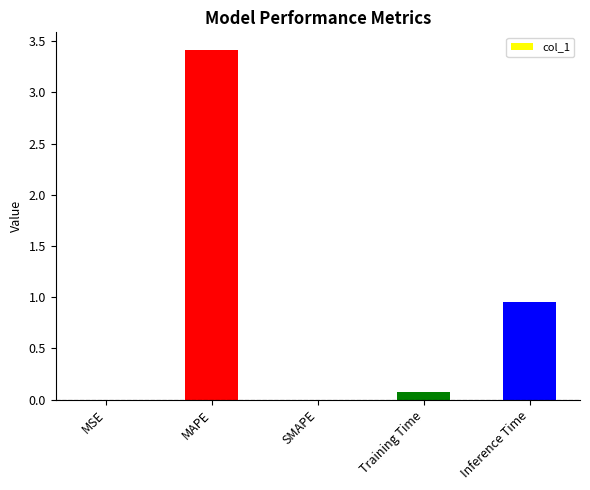

What is the sum of the values at MAPE and Inference Time?

4.4